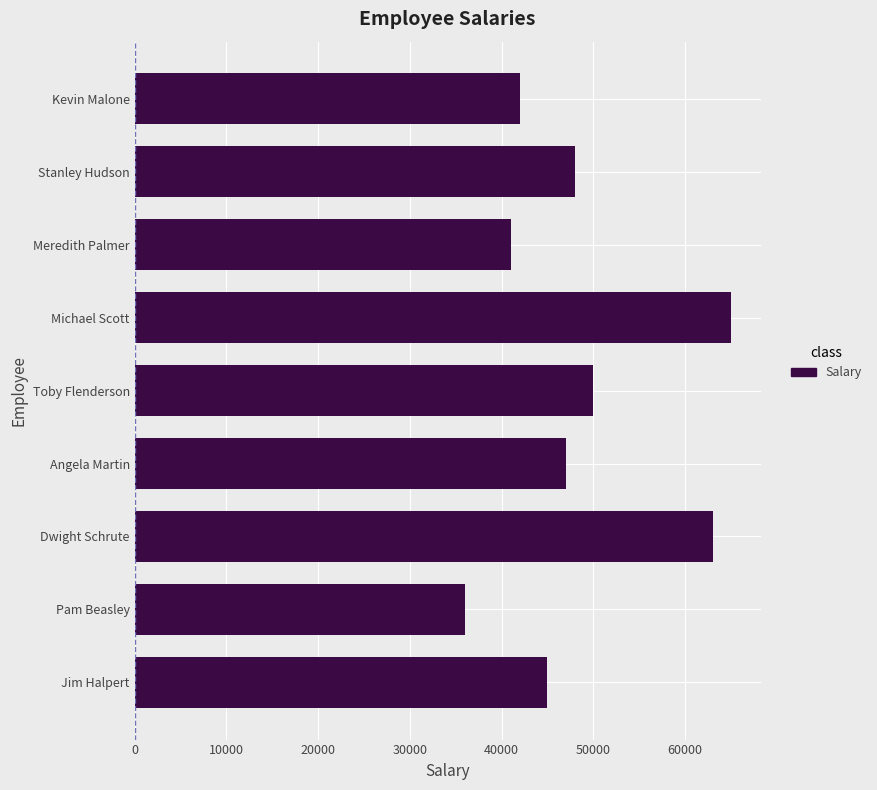

What is the change in value from Pam Beasley to Michael Scott?

+29000